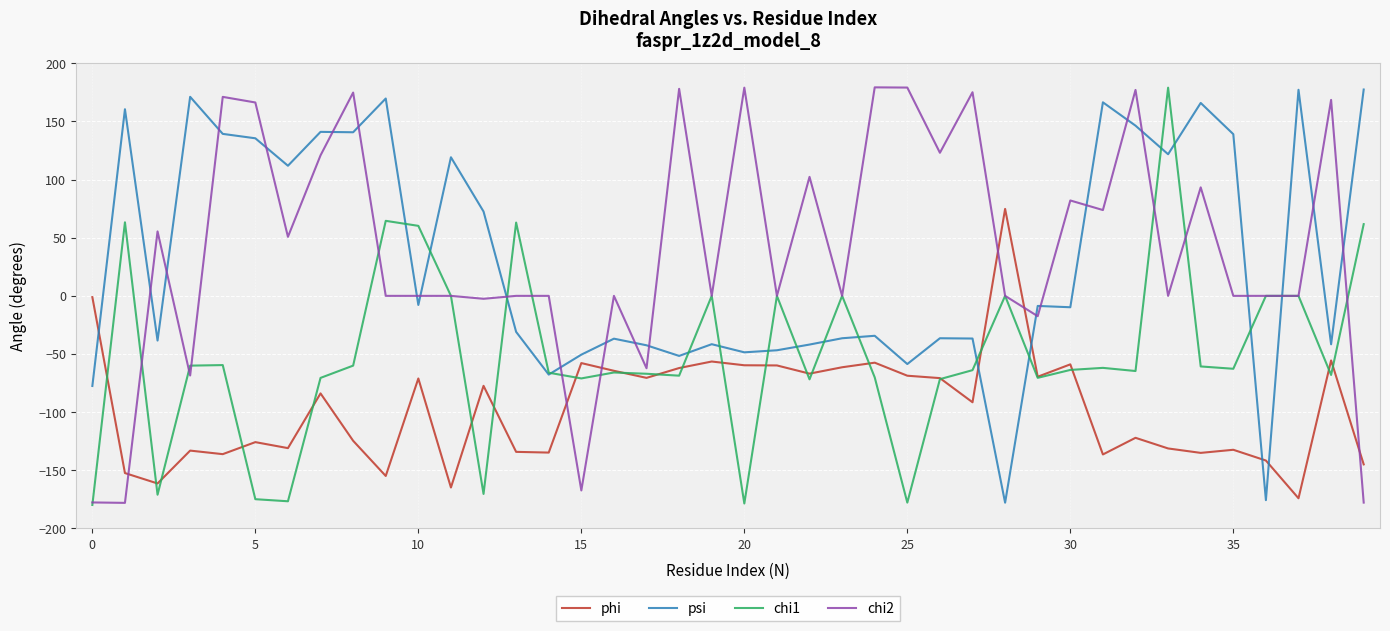

After their last crossing, which series has the higher values: chi2 or psi?

psi